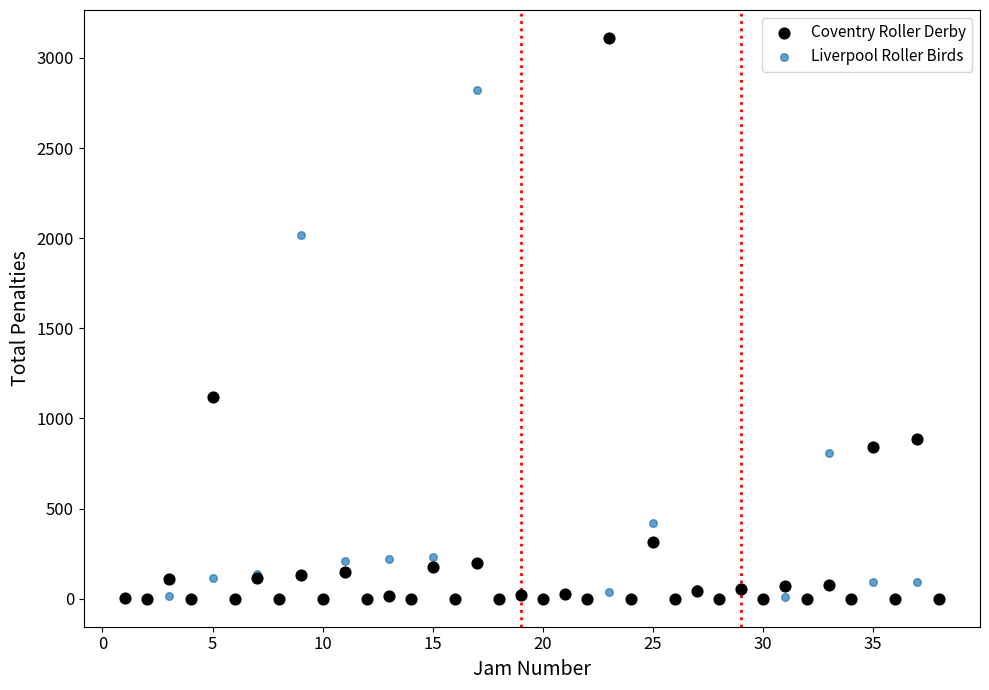

In the Liverpool Roller Birds series, what Y value is closest to 1410?

808